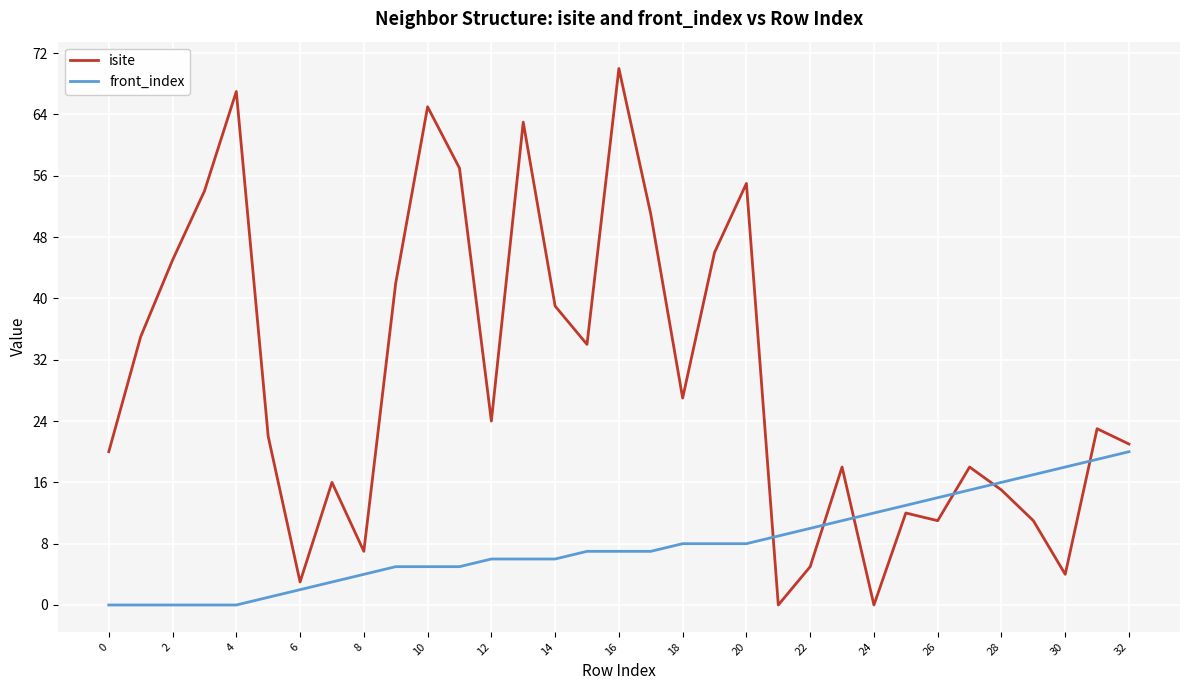

Which series has the largest range (max minus min)?

isite